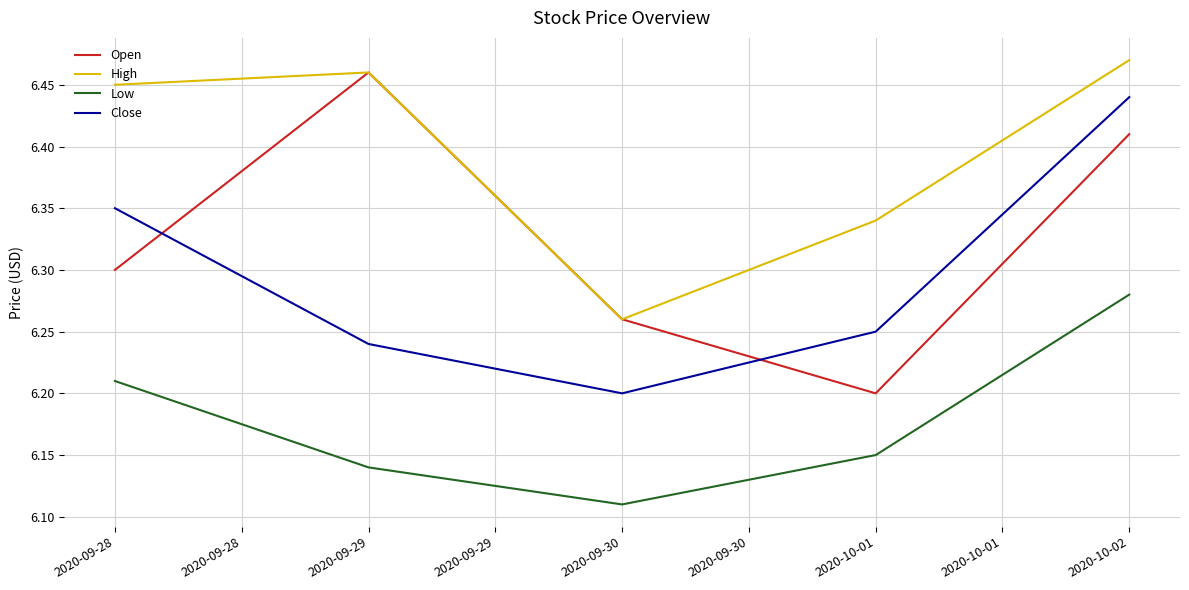

True or false: Close and Low cross at least once.

False